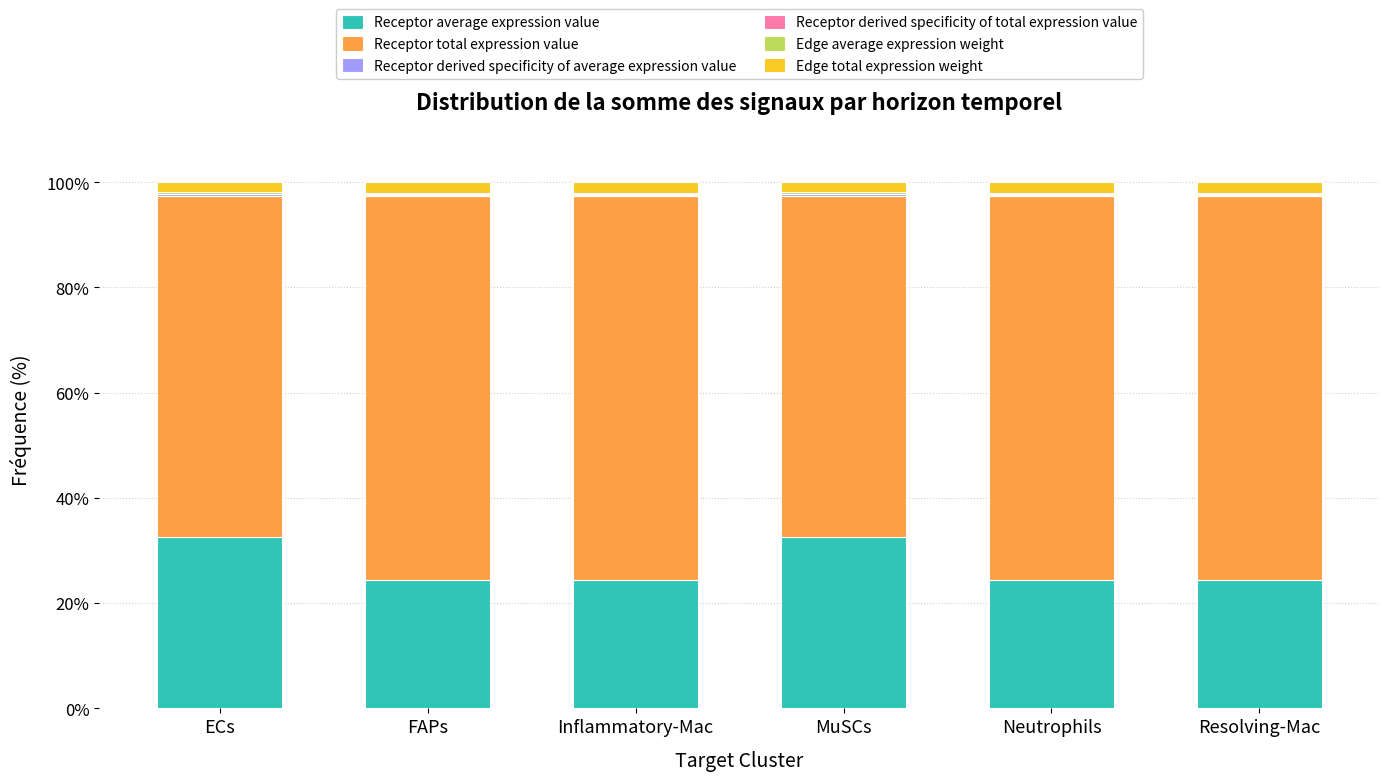

Are the bars horizontal?

No